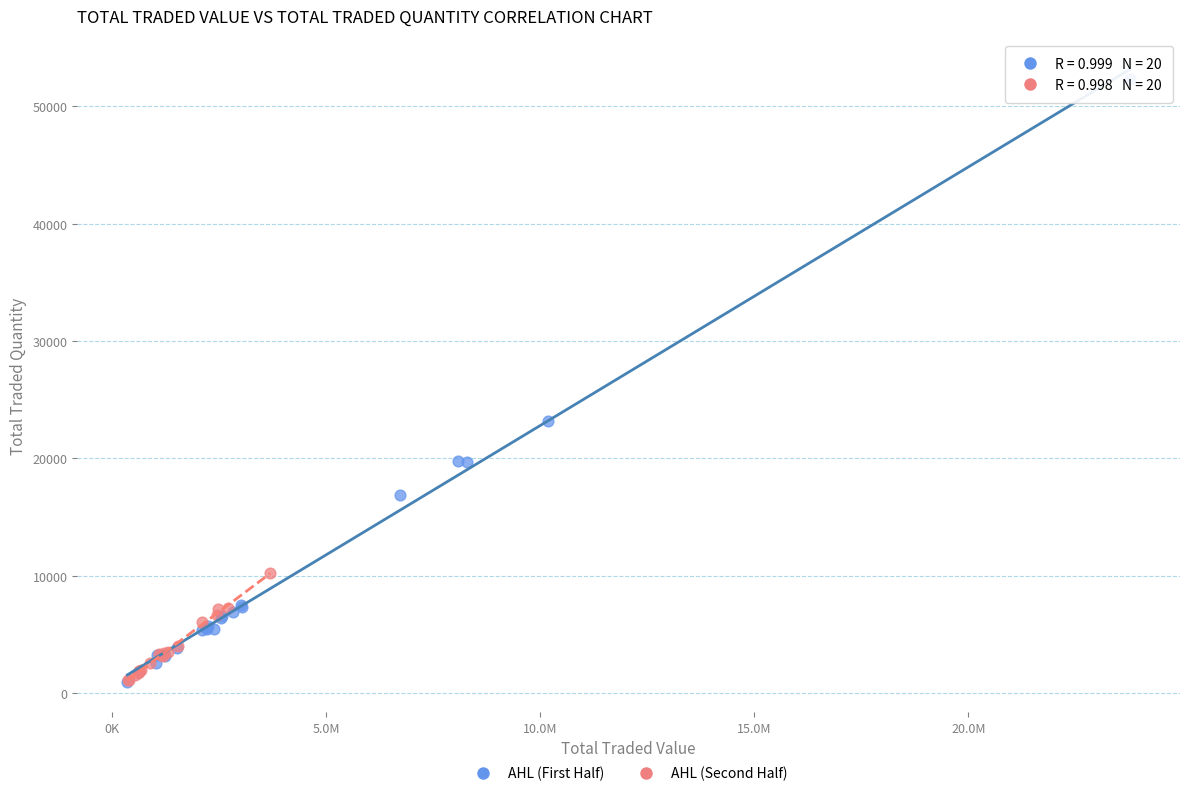

Which series has the widest spread of Y values?

AHL (First Half)